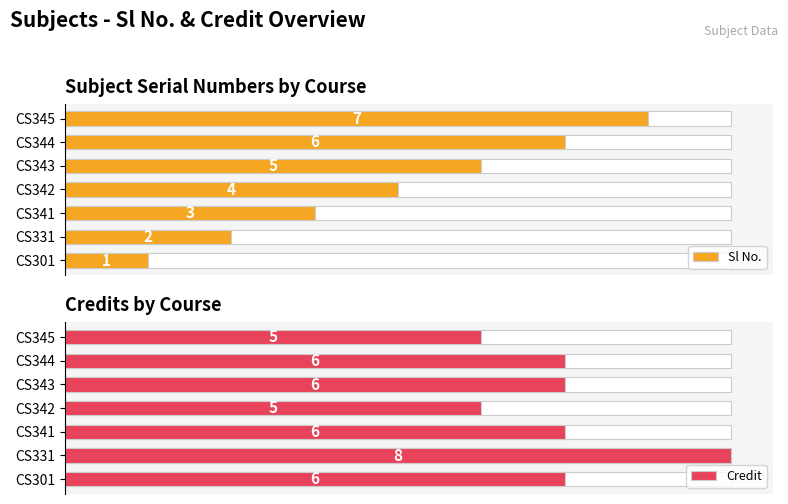

Reading left to right, list all the values displayed in this chart.

Sl No.: 1	2	3	4	5	6	7
Credit: 6	8	6	5	6	6	5